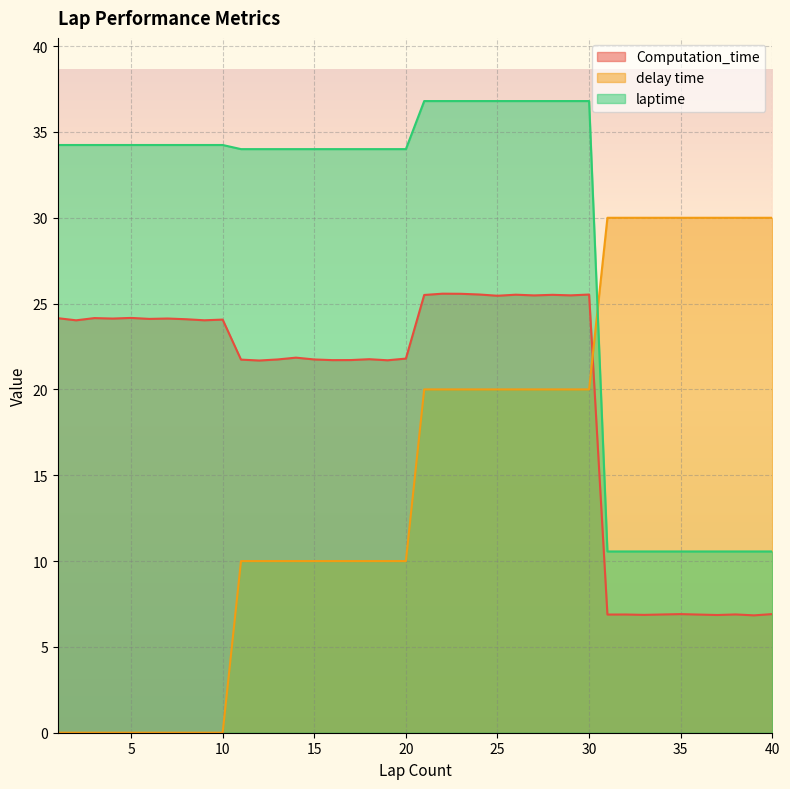

How many data points in laptime are above 34?

20